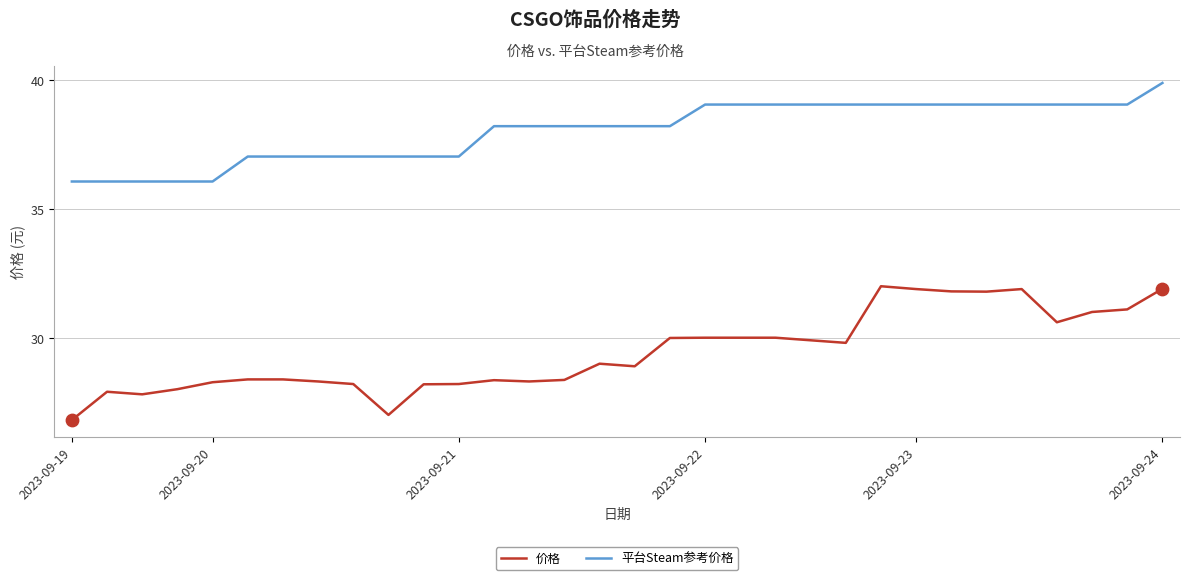

Which series has the largest total across all categories?

平台Steam参考价格